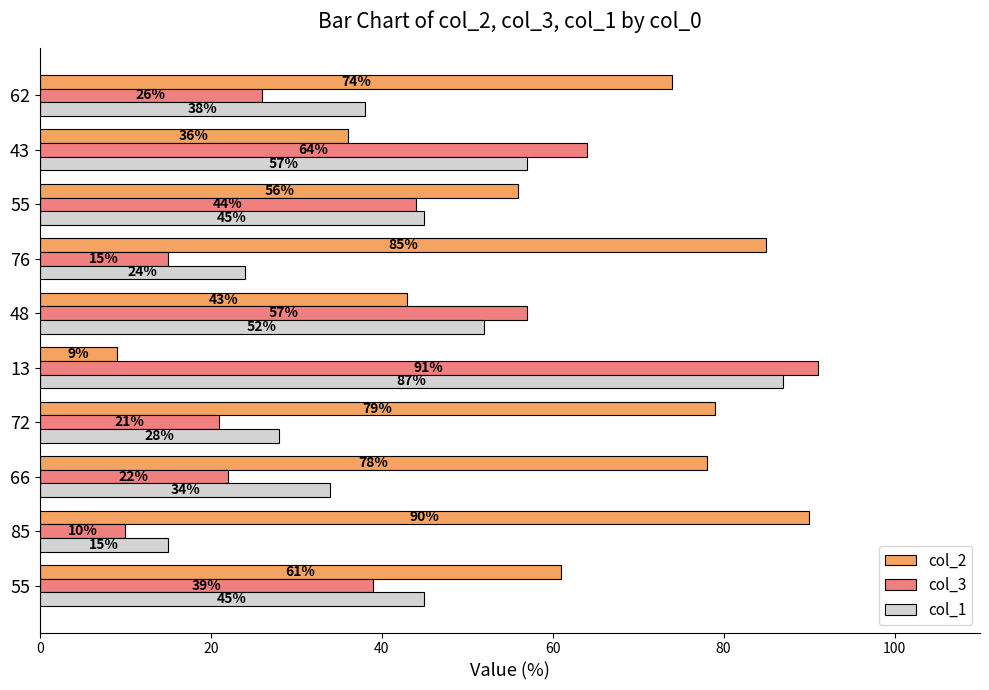

At which label is col_2 closest to 49?

48